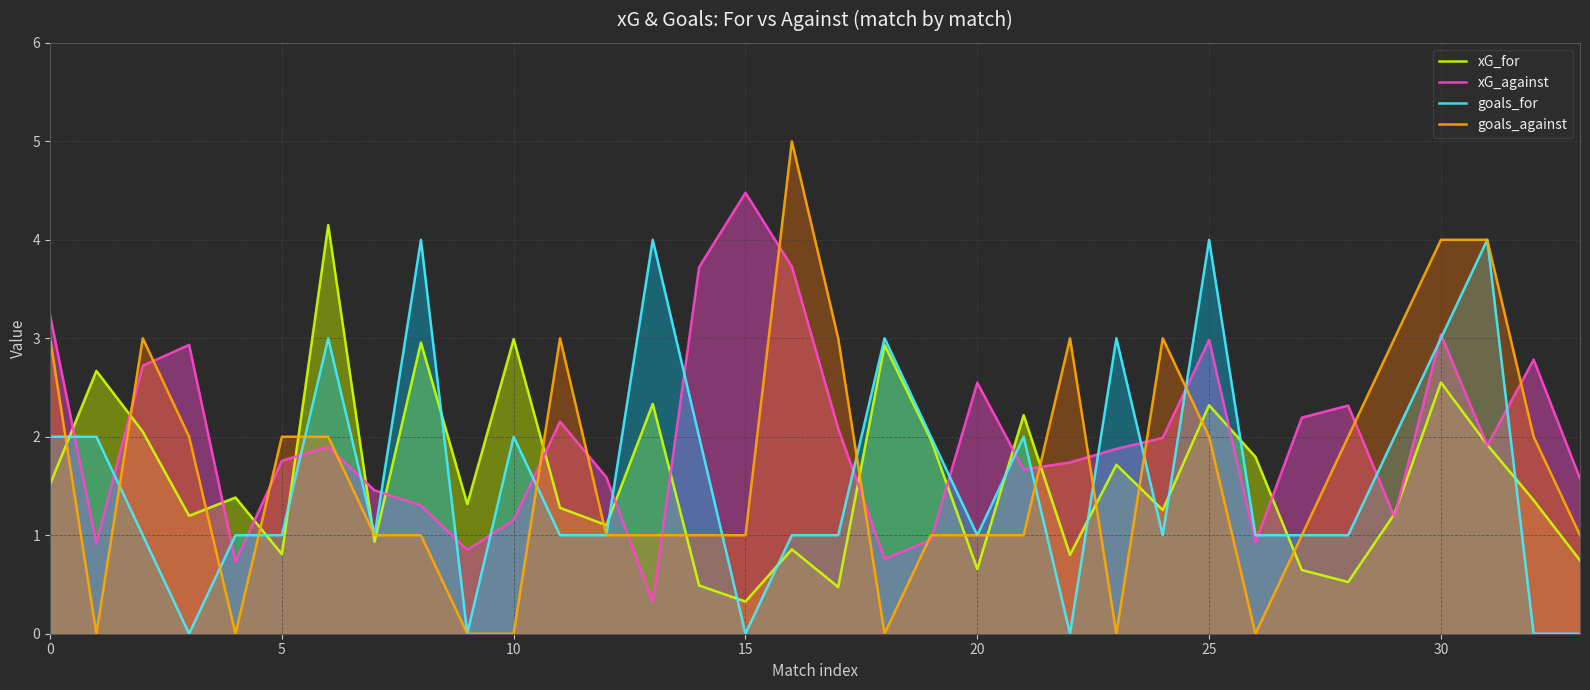

Which series has the widest spread of values?

goals_against